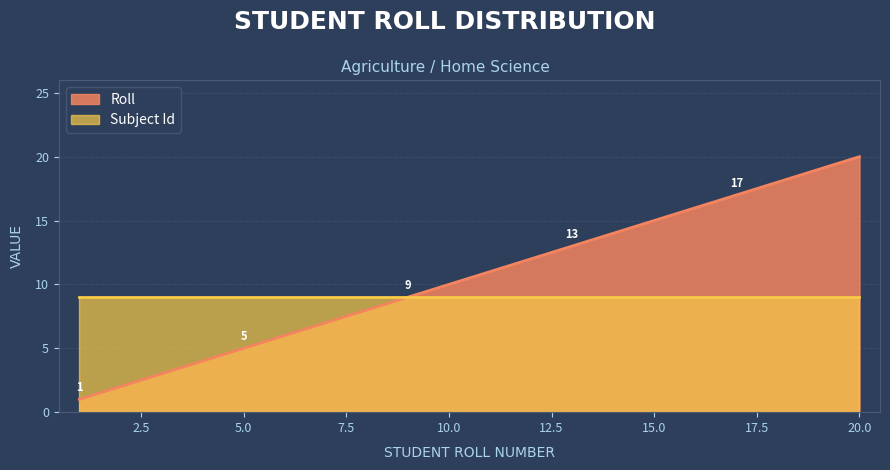

Count the number of categories in the chart.

20